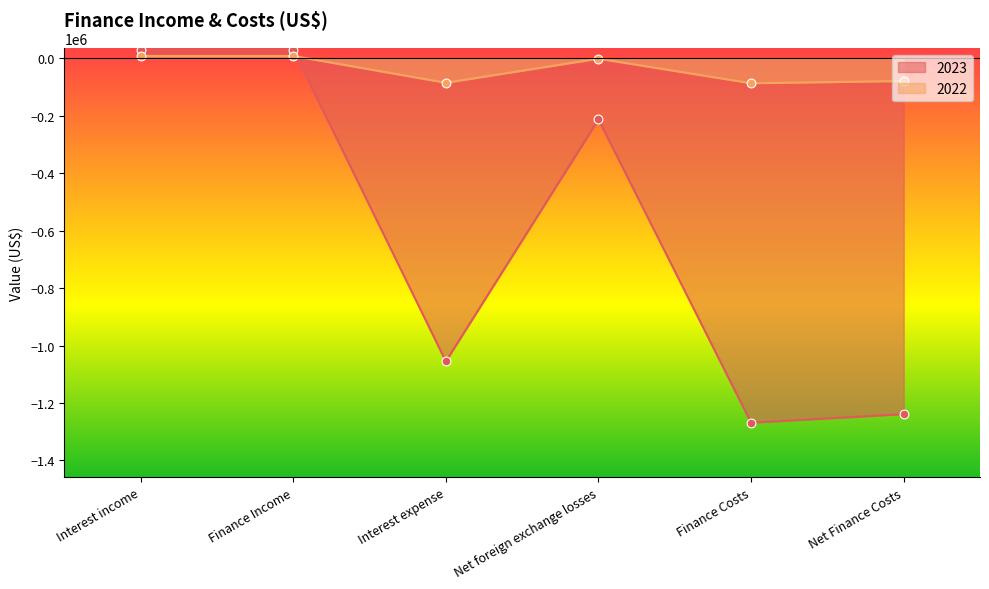

What is the total value across all series at Net foreign exchange losses?

-214960